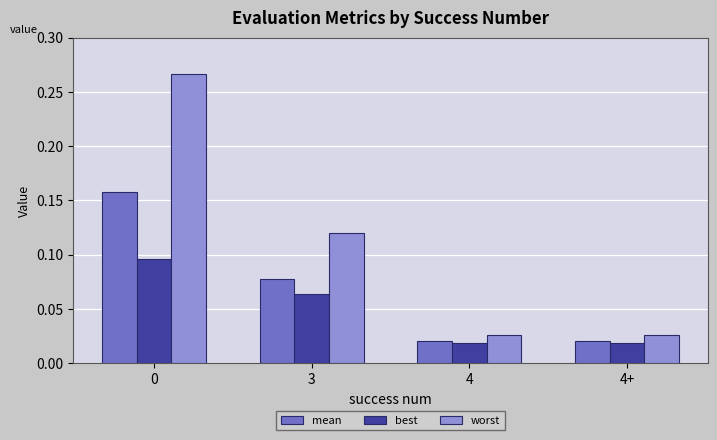

Is it true that worst equals 0.0 at 3?

False